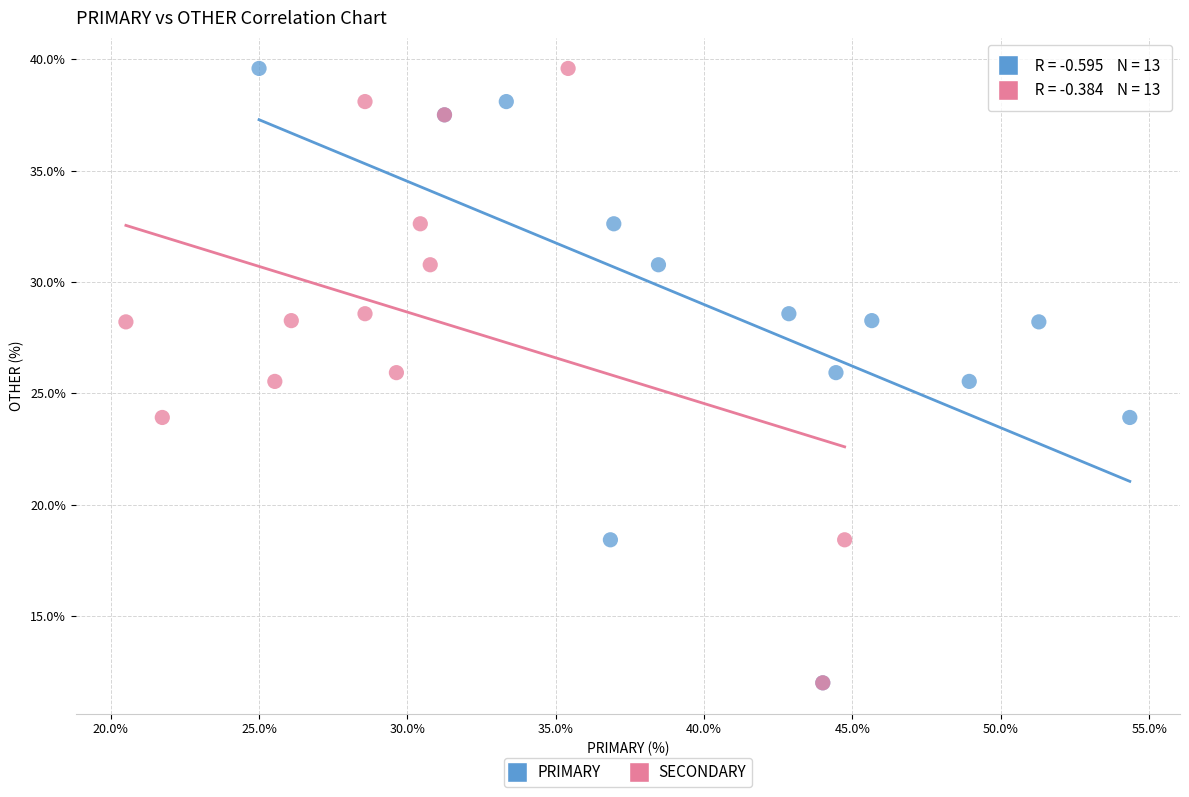

What are all the series names shown in the legend?

PRIMARY, SECONDARY